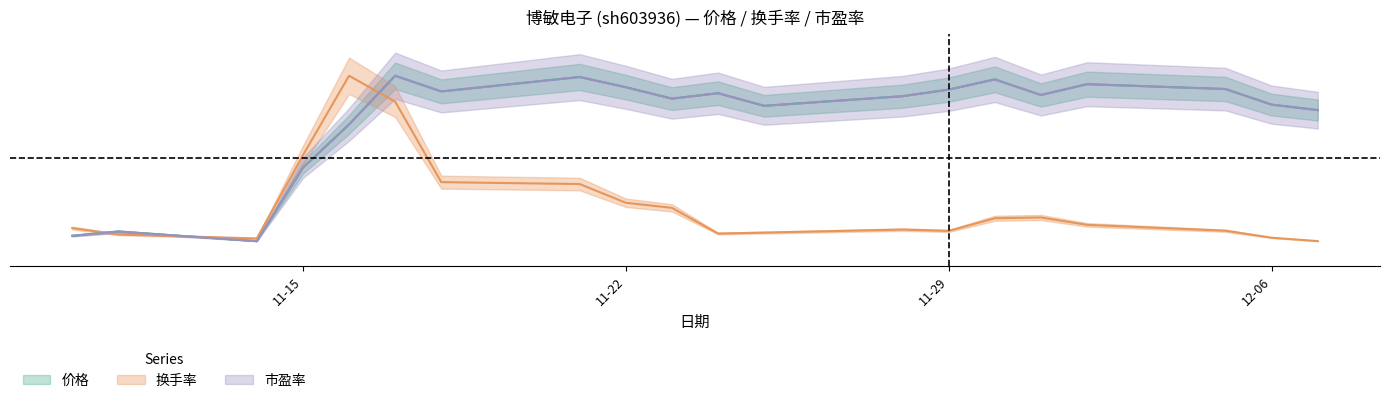

True or false: 市盈率 has a value of 0.9 at 2022-11-24.

True